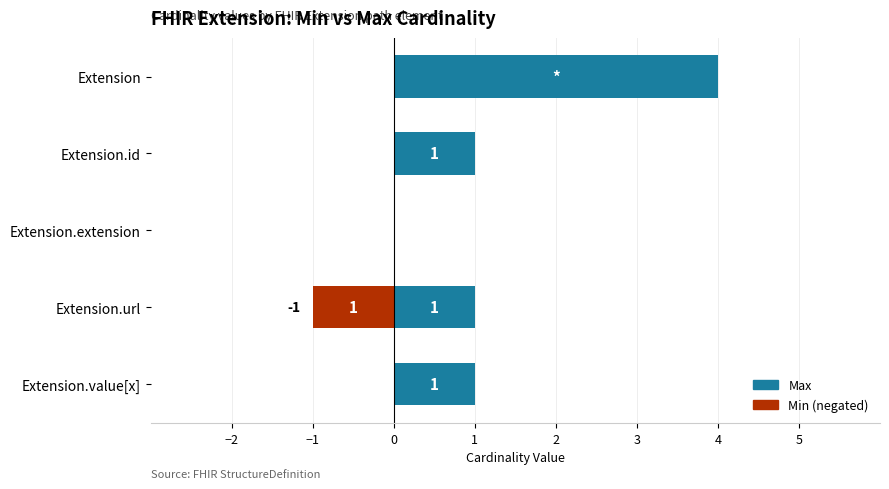

What is the difference between the maximum and minimum values in the Min (negated) series?

1